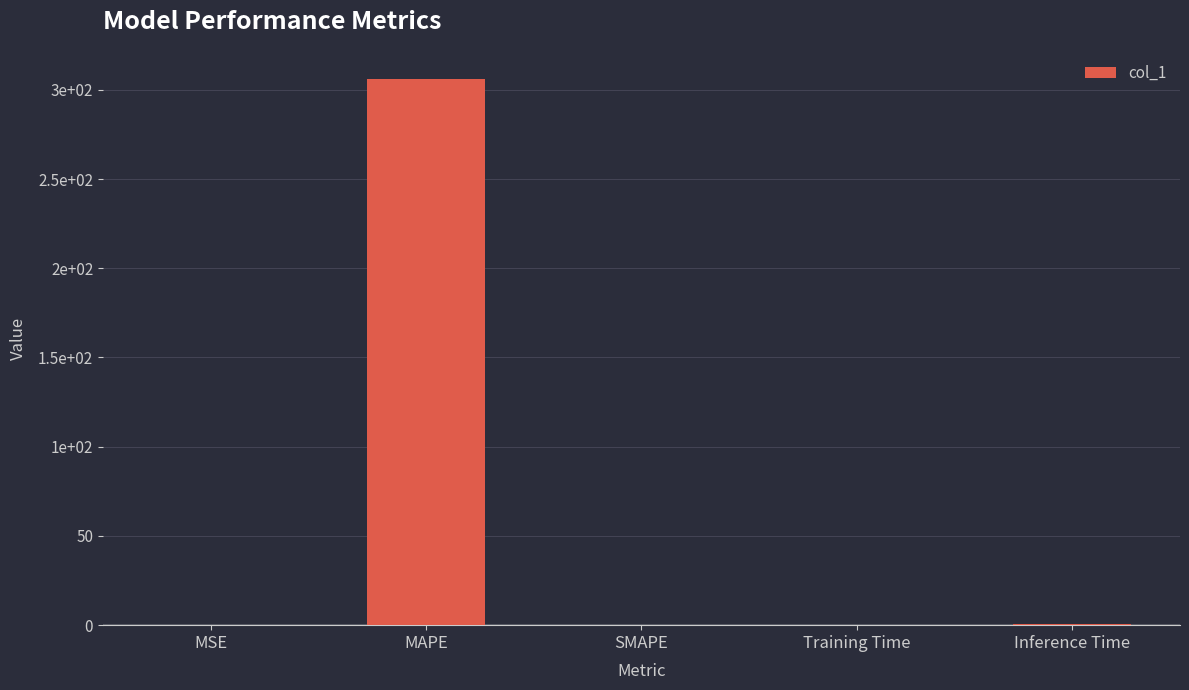

What is the difference between the second highest and second lowest values?

0.9